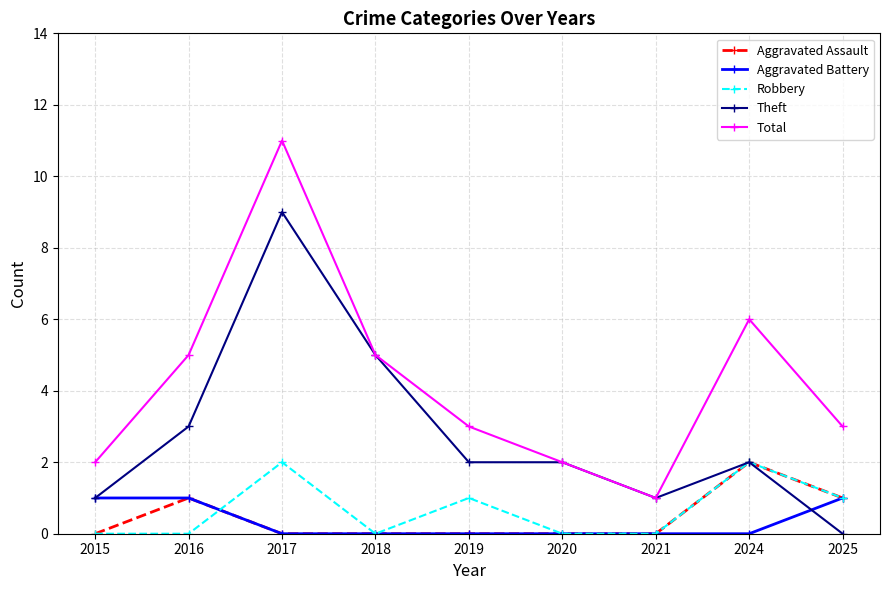

At which category does Aggravated Assault reach its first local peak?

2016